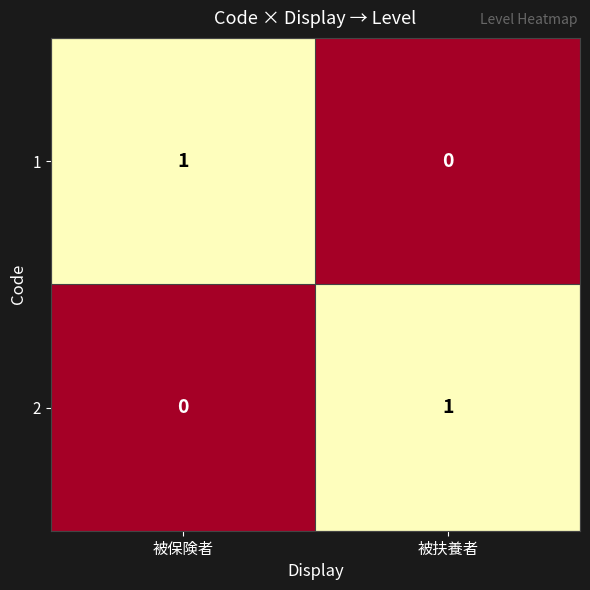

What is the maximum value shown in the chart?

1